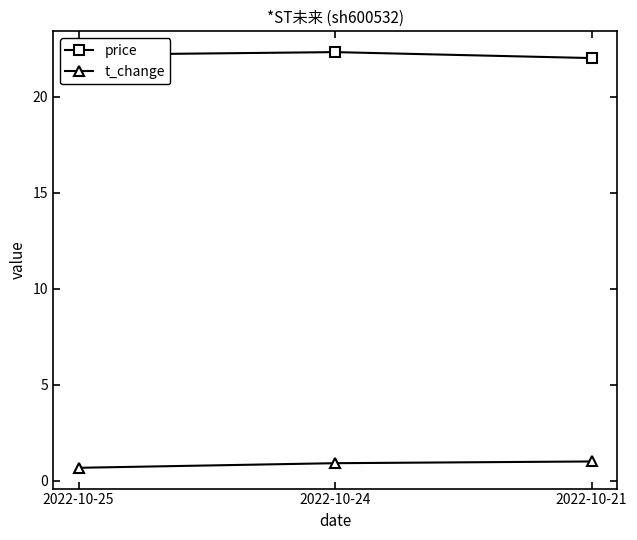

Which series has the largest total across all categories?

price